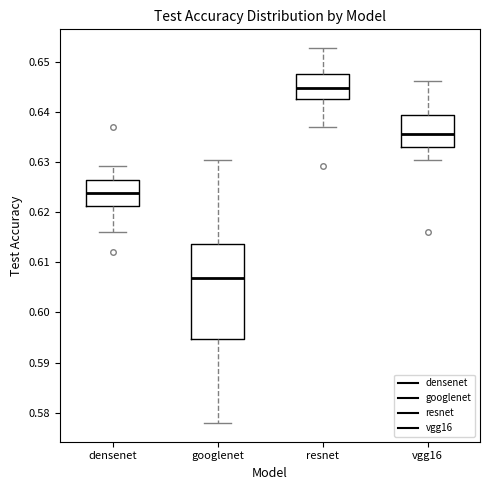

Reading left to right, read every box against the y-axis: the position of its median line, the range the box covers, and the ends of its whiskers. The values are not printed on the chart, so give them approximately, as read against the axis.

densenet: median 0.624, box 0.621 to 0.626, whiskers 0.616 to 0.629
googlenet: median 0.607, box 0.595 to 0.614, whiskers 0.578 to 0.630
resnet: median 0.645, box 0.643 to 0.647, whiskers 0.637 to 0.653
vgg16: median 0.636, box 0.633 to 0.639, whiskers 0.630 to 0.646